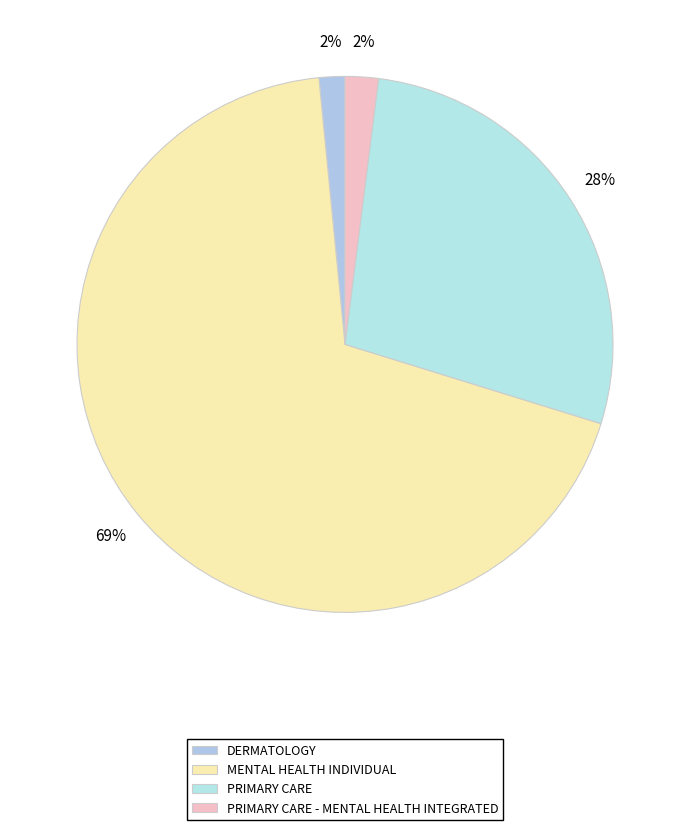

To the nearest percent, what is the average slice percentage?

25%